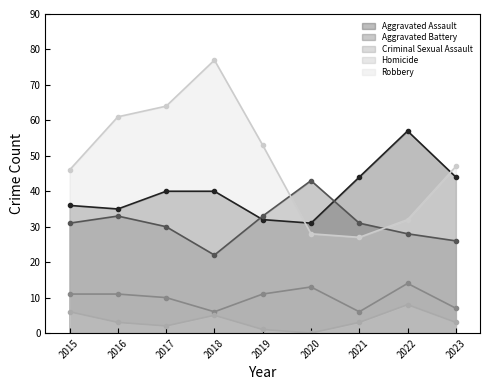

List the labels in order of Aggravated Battery value, largest first.

2020, 2016, 2019, 2015, 2021, 2017, 2022, 2023, 2018